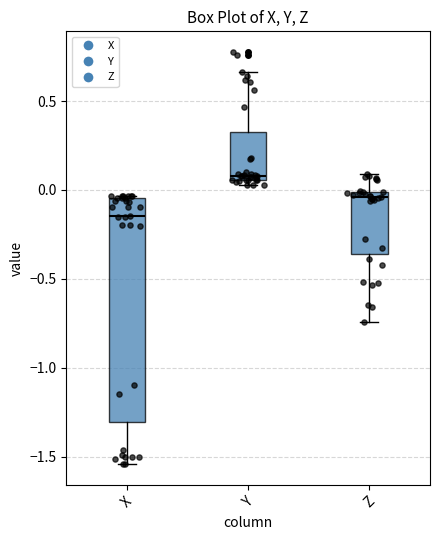

Comparing the boxes themselves (not the whiskers), which one is the tallest?

X